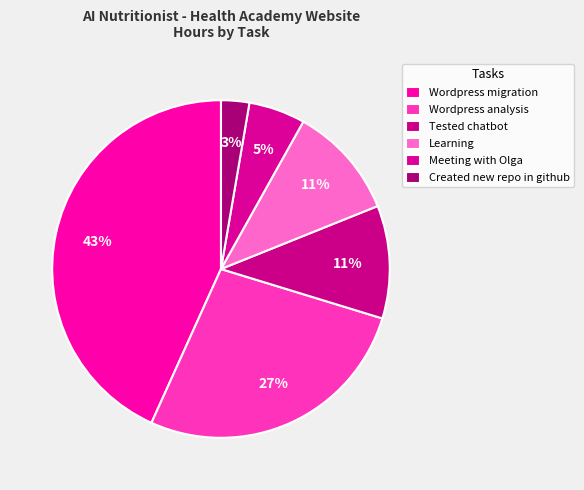

Which has a higher value, Wordpress migration or Wordpress analysis?

Wordpress migration